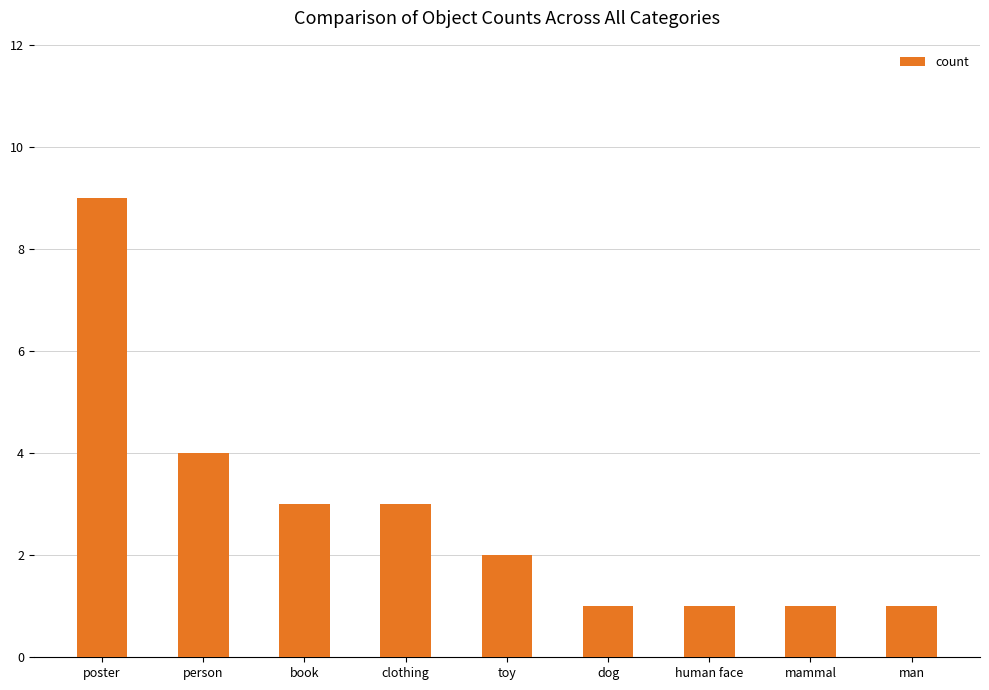

What position from the right is mammal?

2